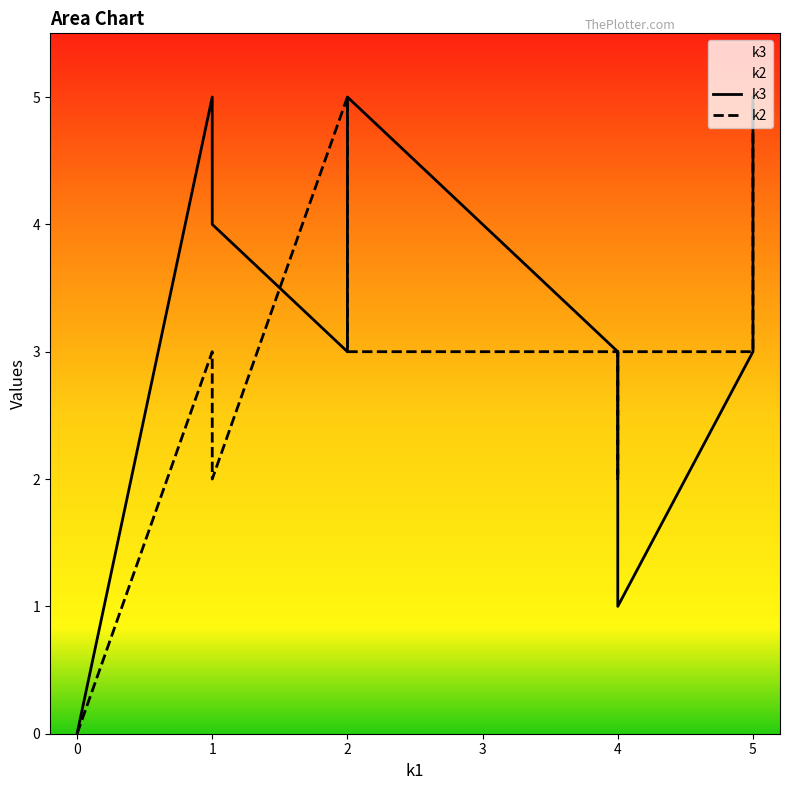

Does the chart display data point markers on the line(s)?

No